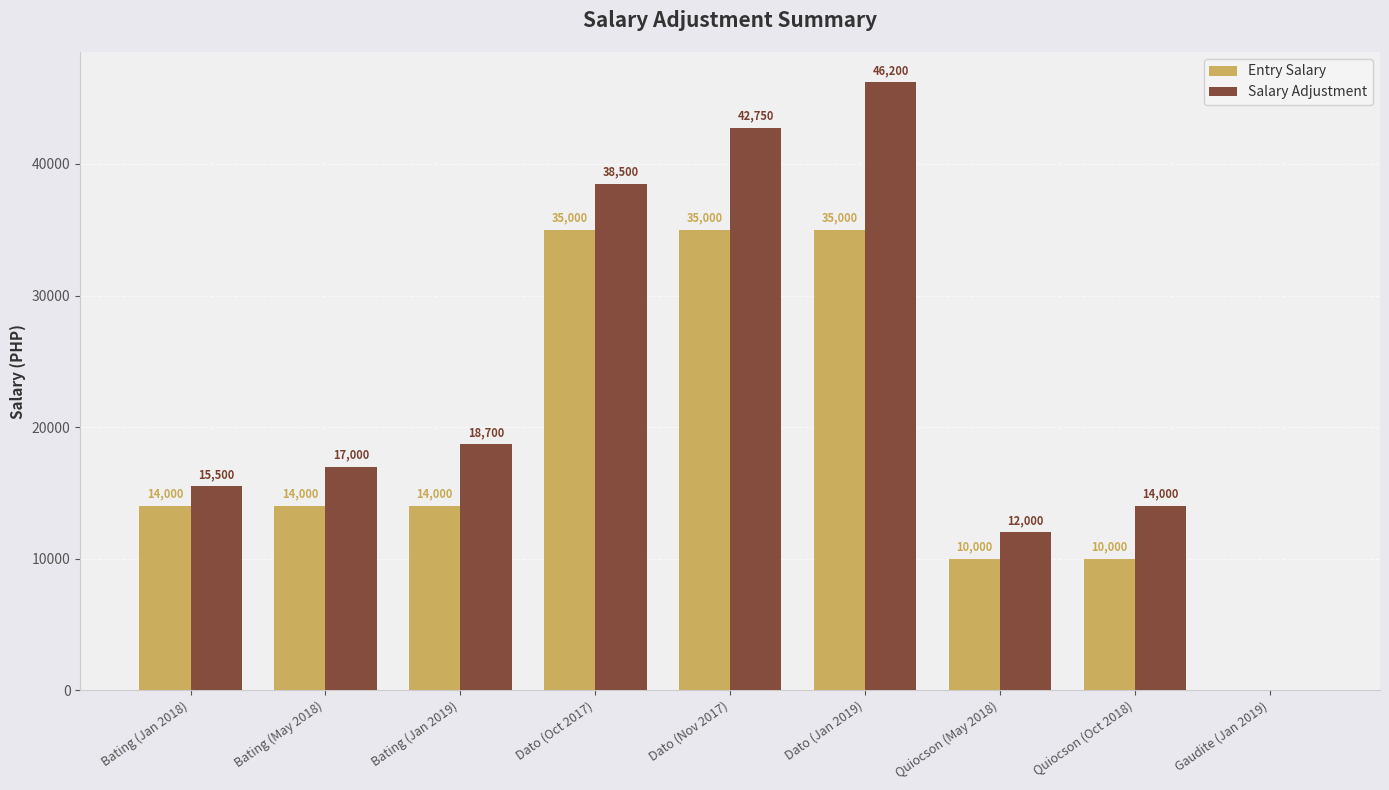

Which series changed the most between Bating (May 2018) and Quiocson (May 2018)?

Salary Adjustment